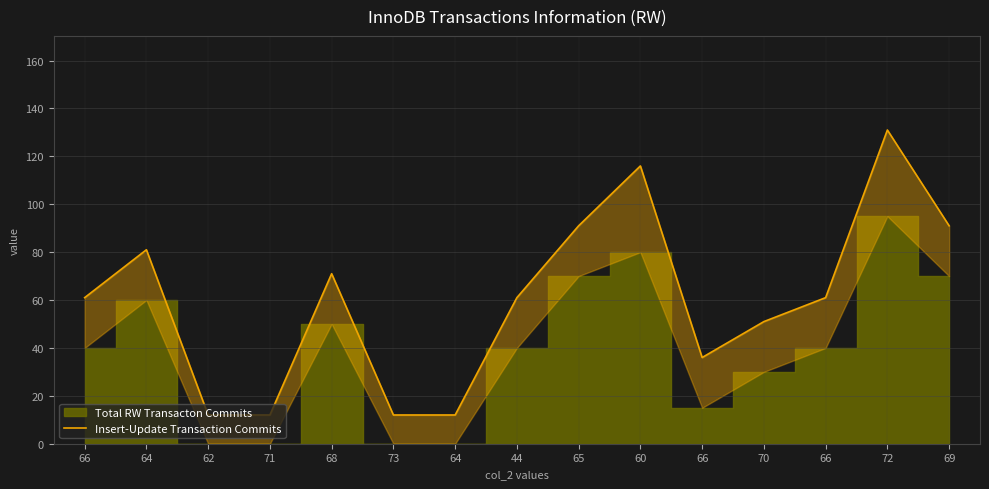

How many lines are shown in the chart?

1